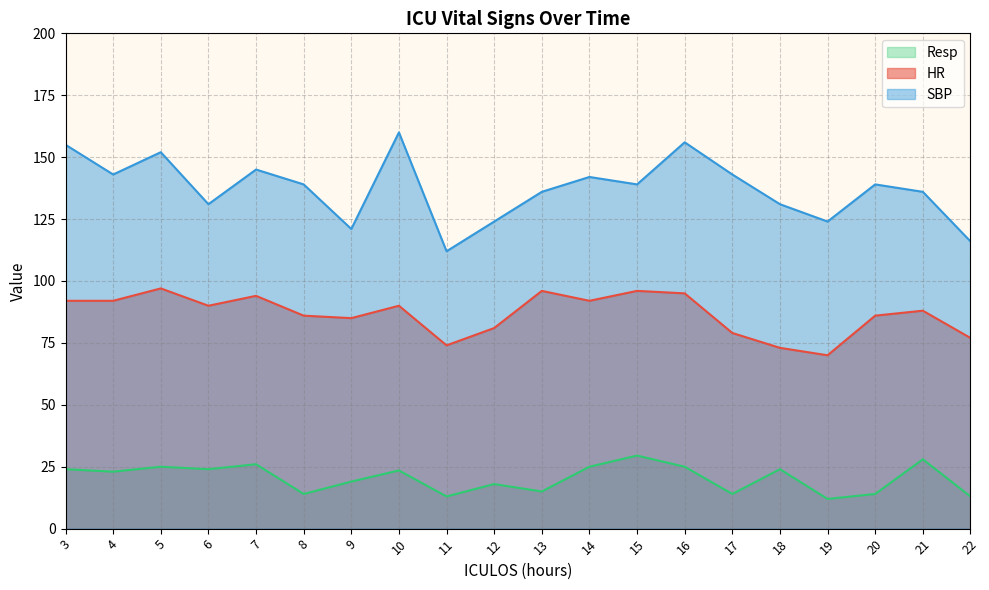

Which series changed the most between 3 and 16?

HR